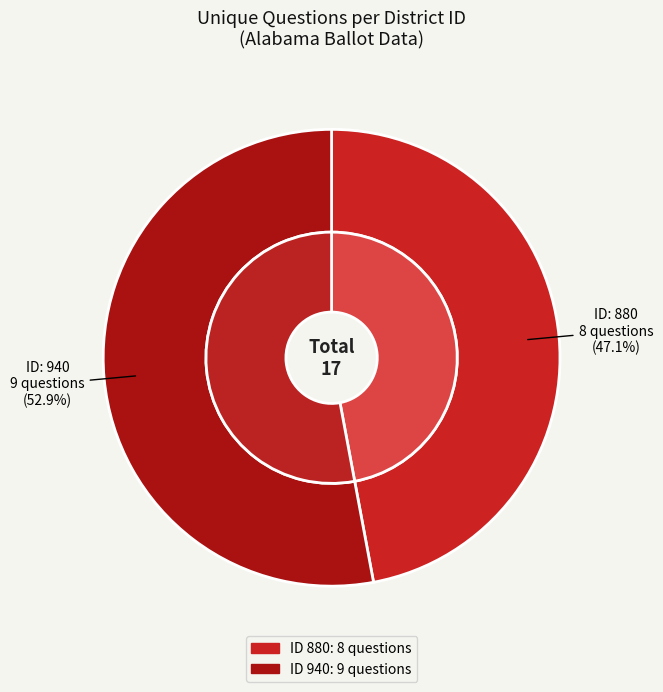

Which slice is the largest?

940